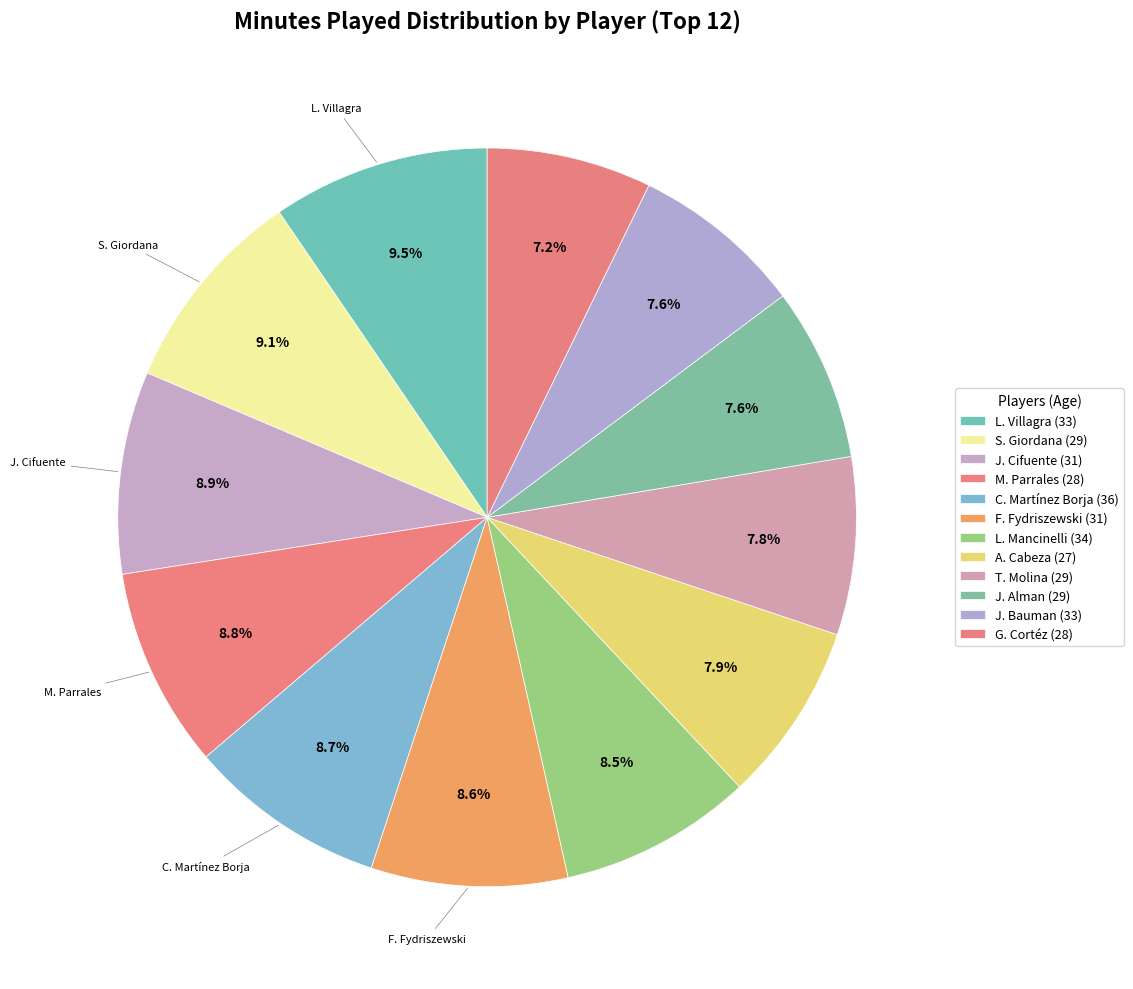

What is the ratio of the value at J. Cifuente (31) to the value at F. Fydriszewski (31)?

1.0